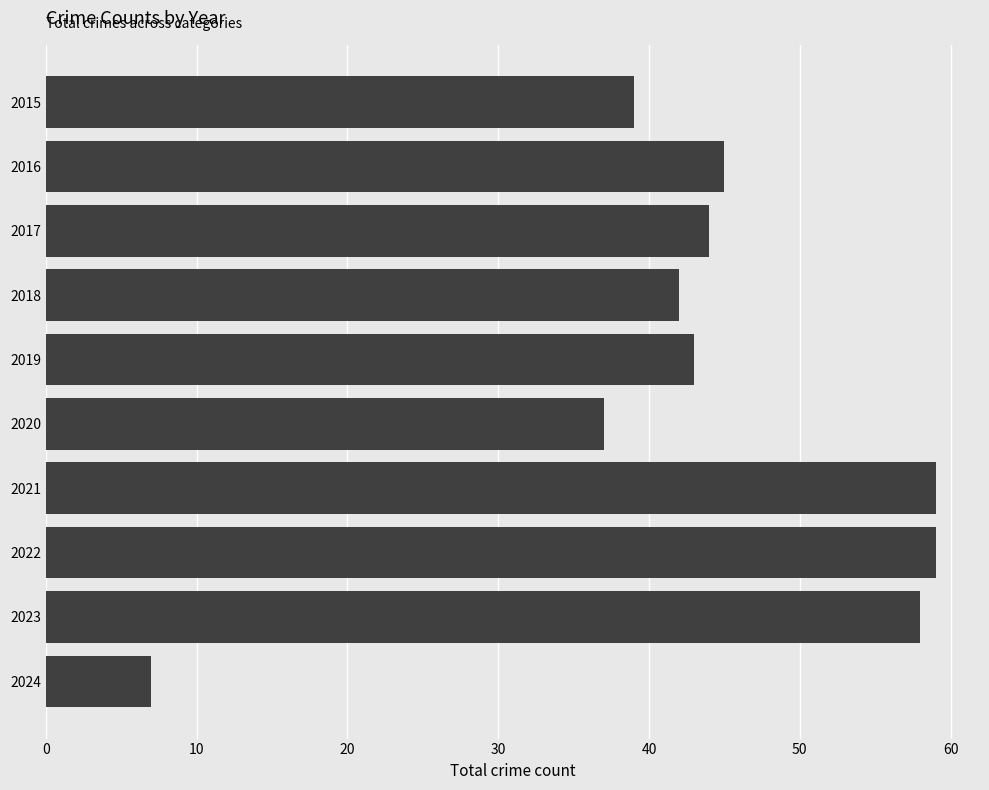

What is the sum of the values at 2021 and 2024?

66